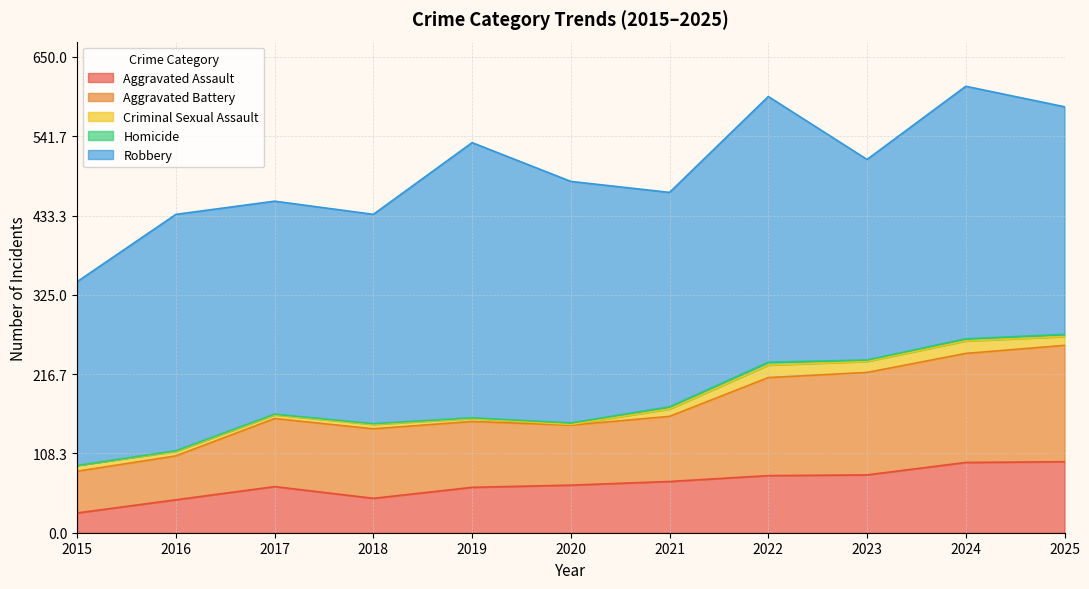

True or false: Aggravated Battery and Criminal Sexual Assault cross at least once.

False